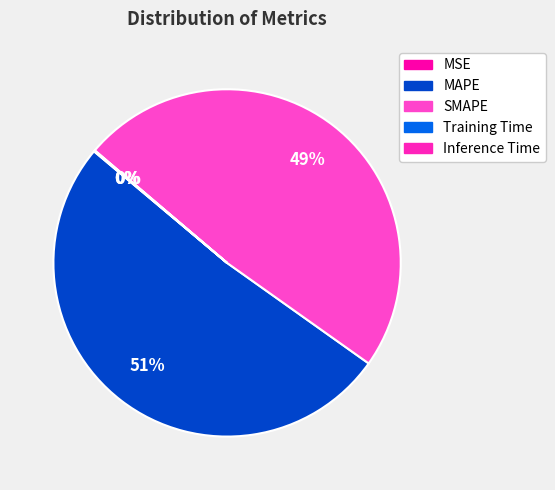

To the nearest percent, what percentage of the pie is MAPE?

51%